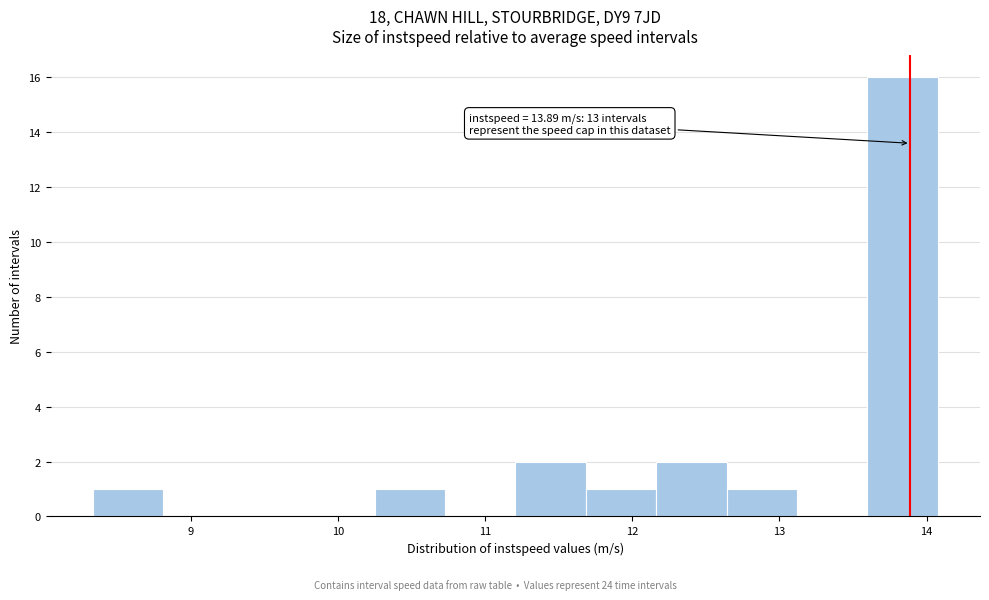

Over which range of the x-axis is the bar tallest?

13.6 to 14.1